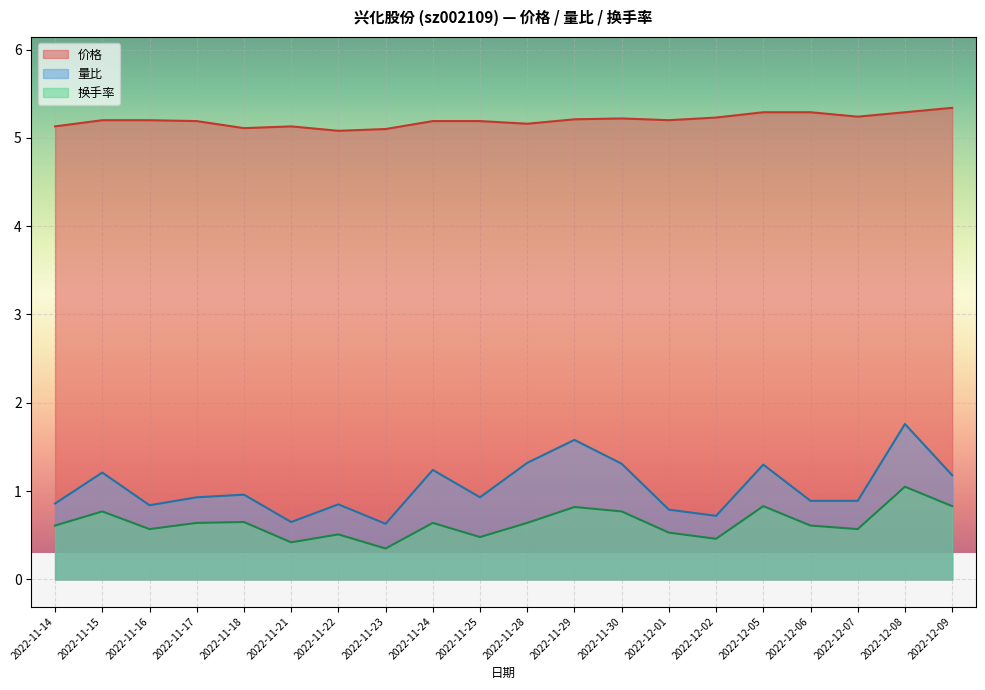

At which category is the sum across all series the highest?

2022-12-08